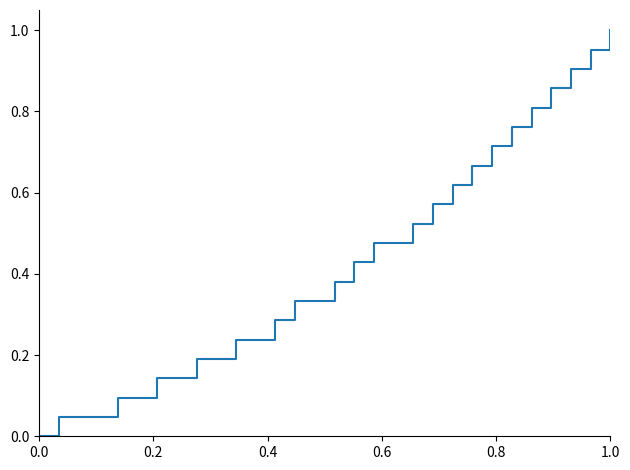

Is this an area chart (filled region under the line)?

No